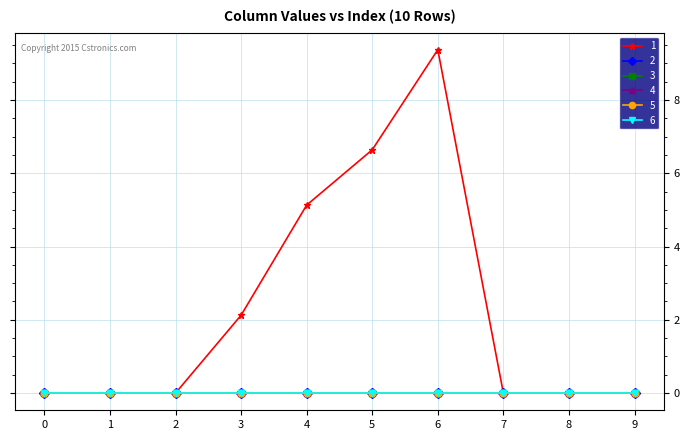

Reading left to right, transcribe all the data shown in this chart.

1: 0=0.0	1=0.0	2=0.0	3=2.1	4=5.1	5=6.6	6=9.4	7=0.0	8=0.0	9=0.0
2: 0=0.0	1=0.0	2=0.0	3=0.0	4=0.0	5=0.0	6=0.0	7=0.0	8=0.0	9=0.0
3: 0=0.0	1=0.0	2=0.0	3=0.0	4=0.0	5=0.0	6=0.0	7=0.0	8=0.0	9=0.0
4: 0=0.0	1=0.0	2=0.0	3=0.0	4=0.0	5=0.0	6=0.0	7=0.0	8=0.0	9=0.0
5: 0=0.0	1=0.0	2=0.0	3=0.0	4=0.0	5=0.0	6=0.0	7=0.0	8=0.0	9=0.0
6: 0=0.0	1=0.0	2=0.0	3=0.0	4=0.0	5=0.0	6=0.0	7=0.0	8=0.0	9=0.0